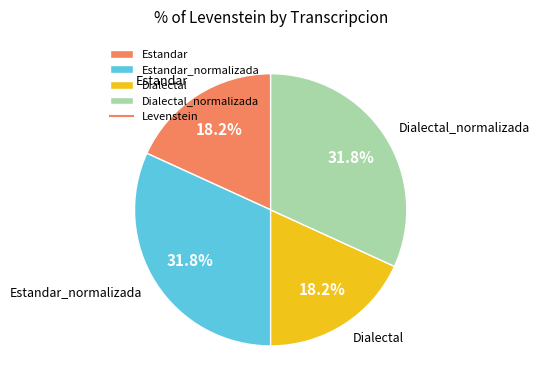

To the nearest percent, what percentage of the pie is Dialectal?

18%